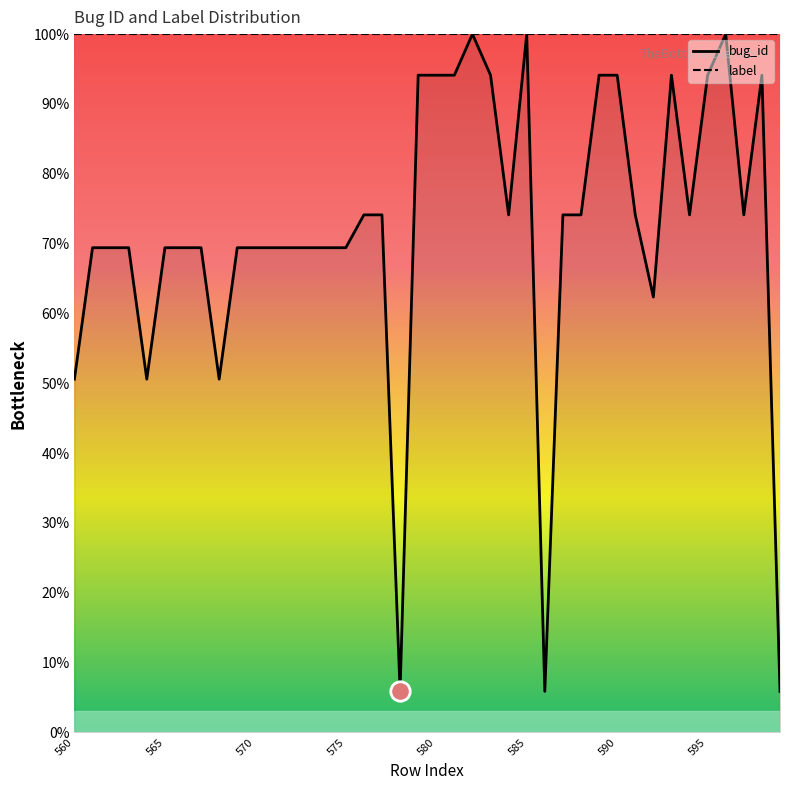

Read the label value at 595.

100.0